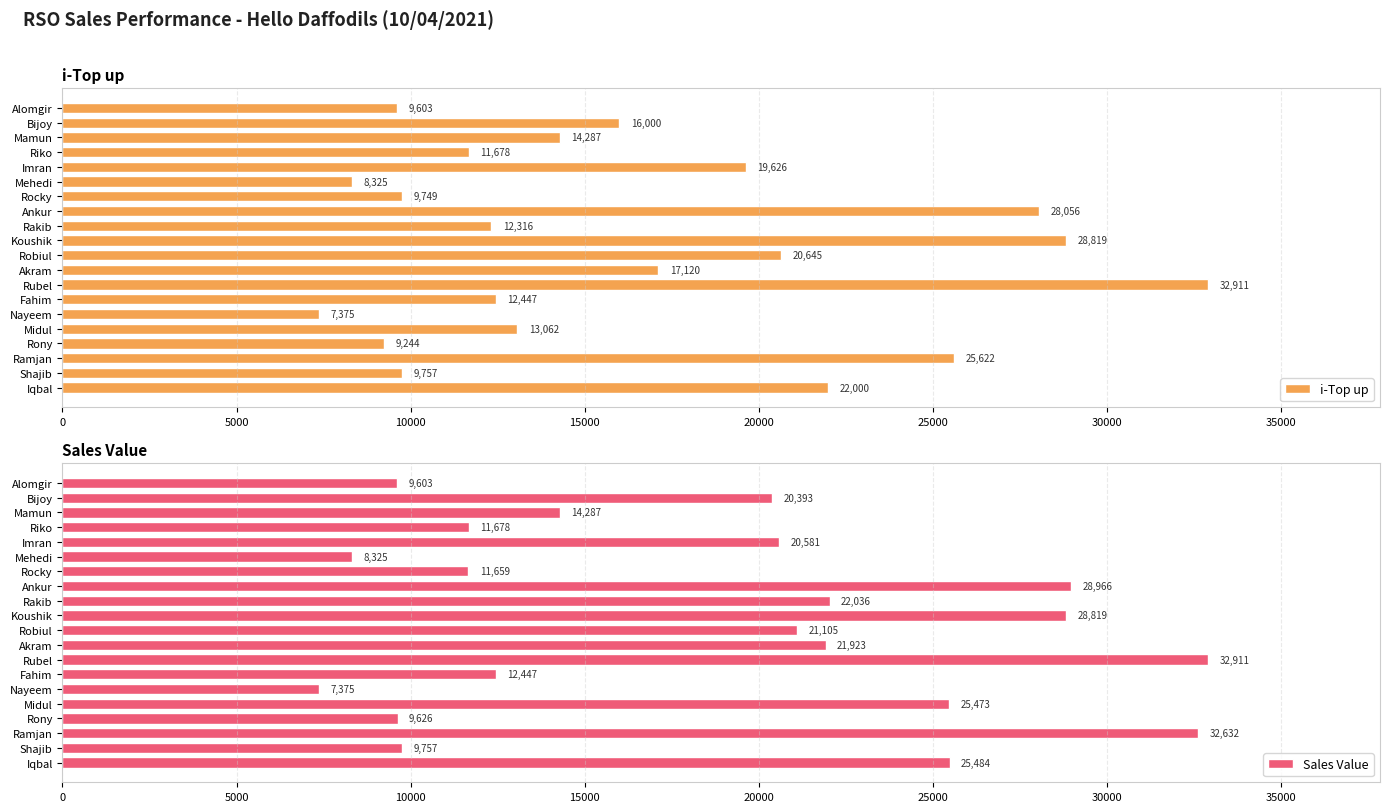

Are the bars grouped side by side (vs. stacked)?

Yes